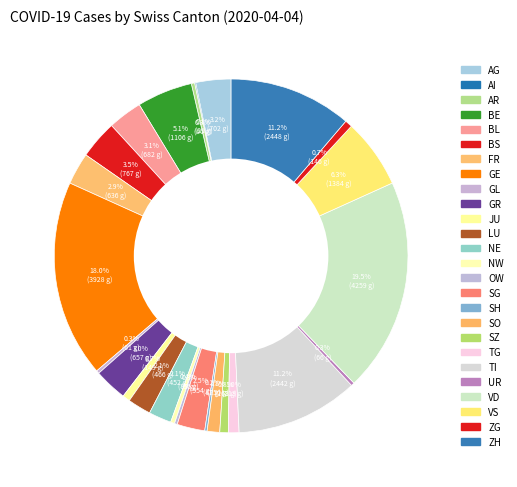

To the nearest percent, what percentage of the pie is BE?

5%